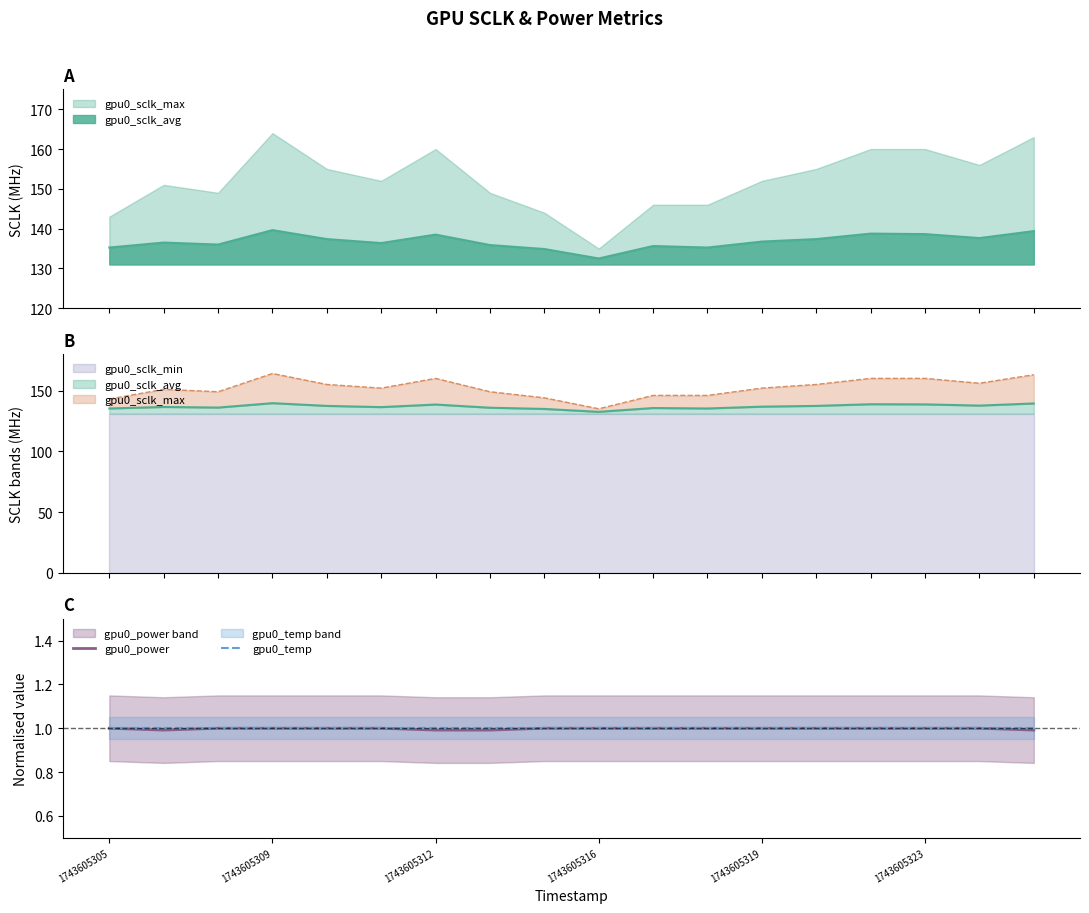

What is the highest value of the gpu0_power series?

1.0